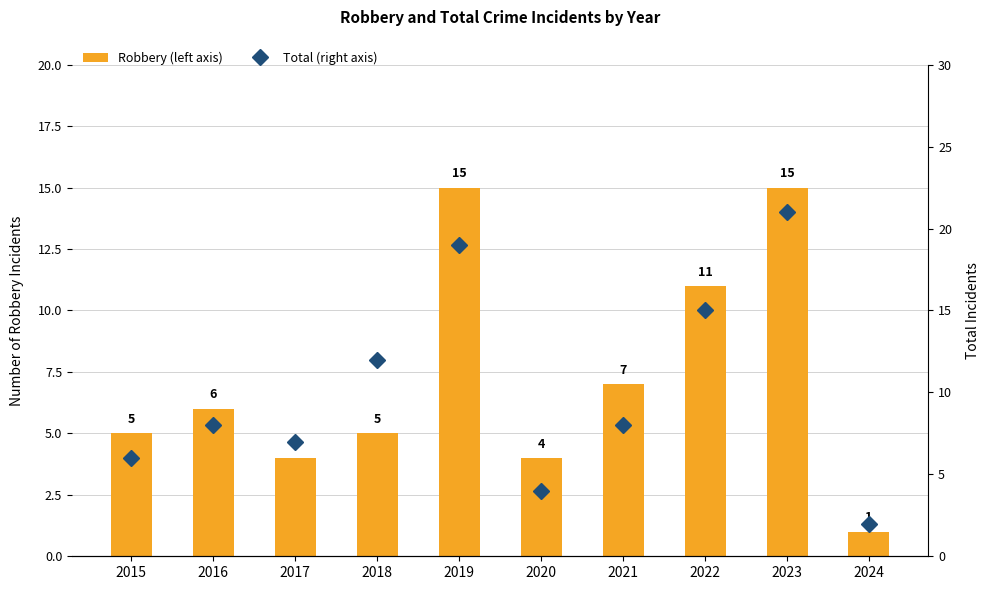

At which category is the sum across all series the highest?

2023